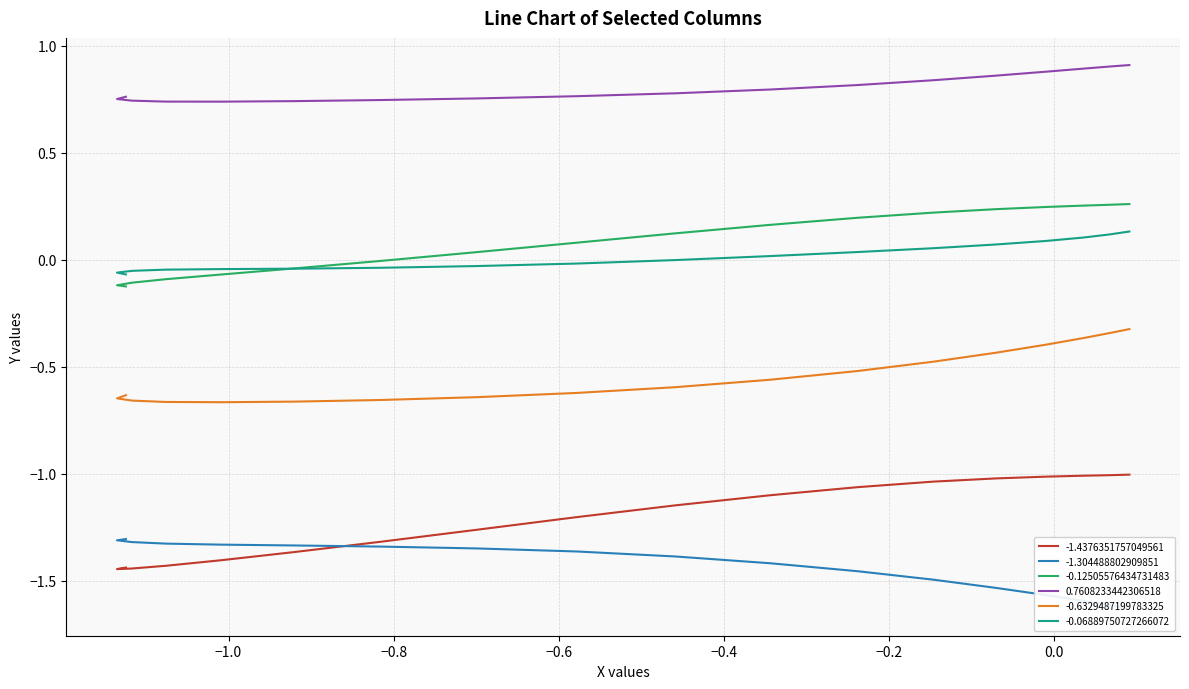

How many lines are shown in the chart?

6